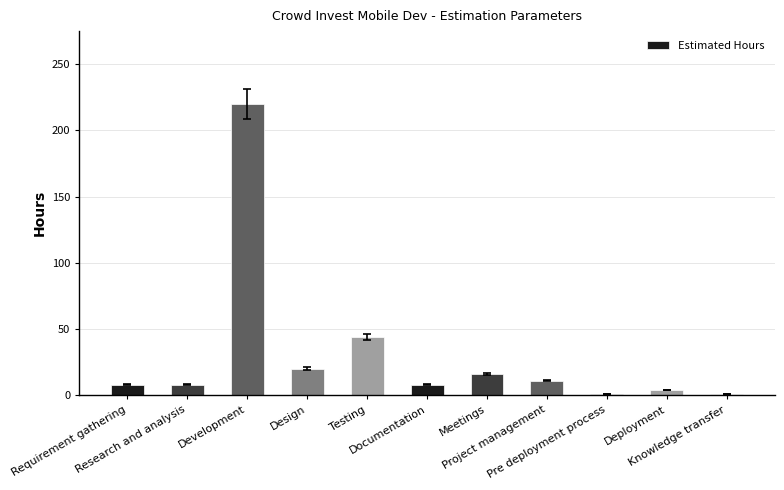

What is the average value?

31